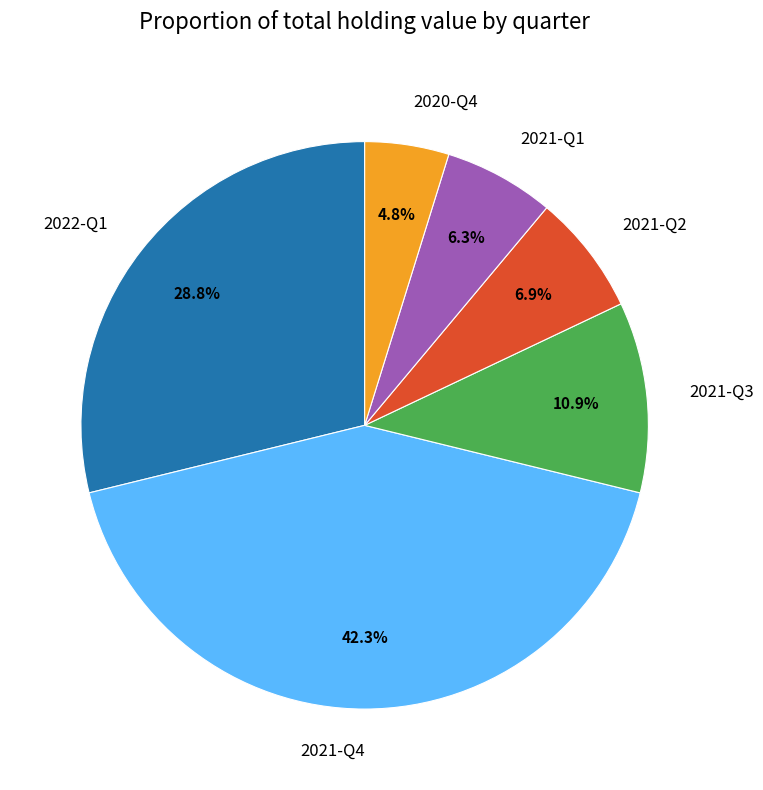

Do 2021-Q4 and 2021-Q3 together represent more than half of the pie?

Yes